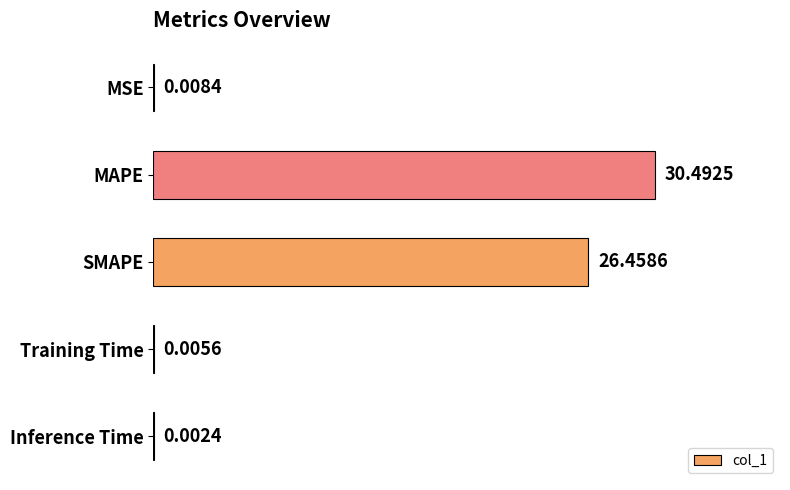

Which category has the highest value across all series?

MAPE